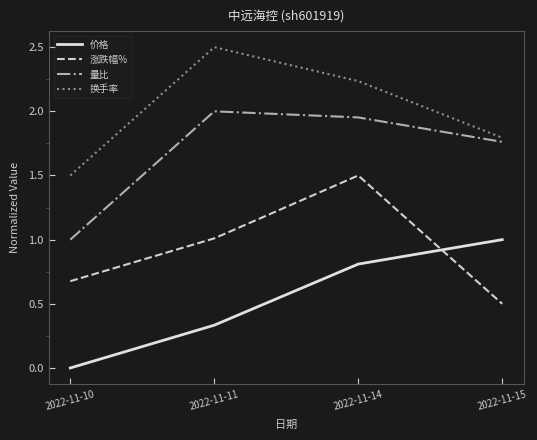

Does the chart display data point markers on the line(s)?

No